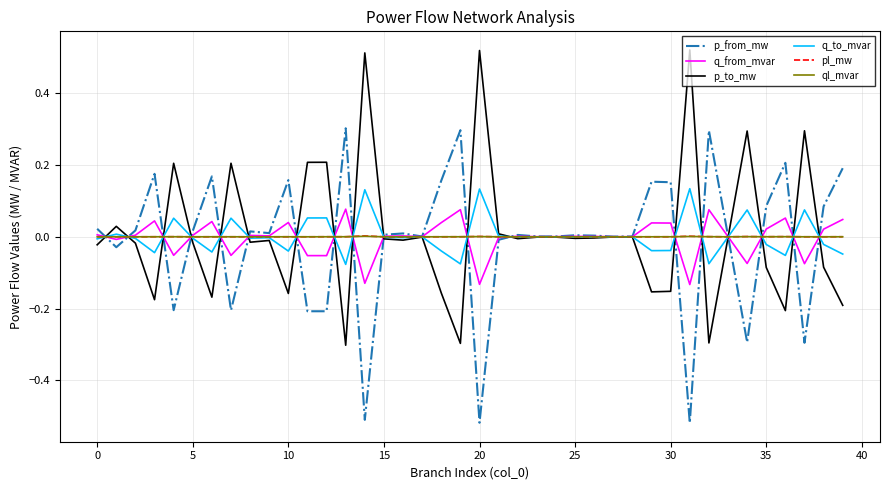

What is the value of the p_from_mw point at the 14th from the left?

0.3